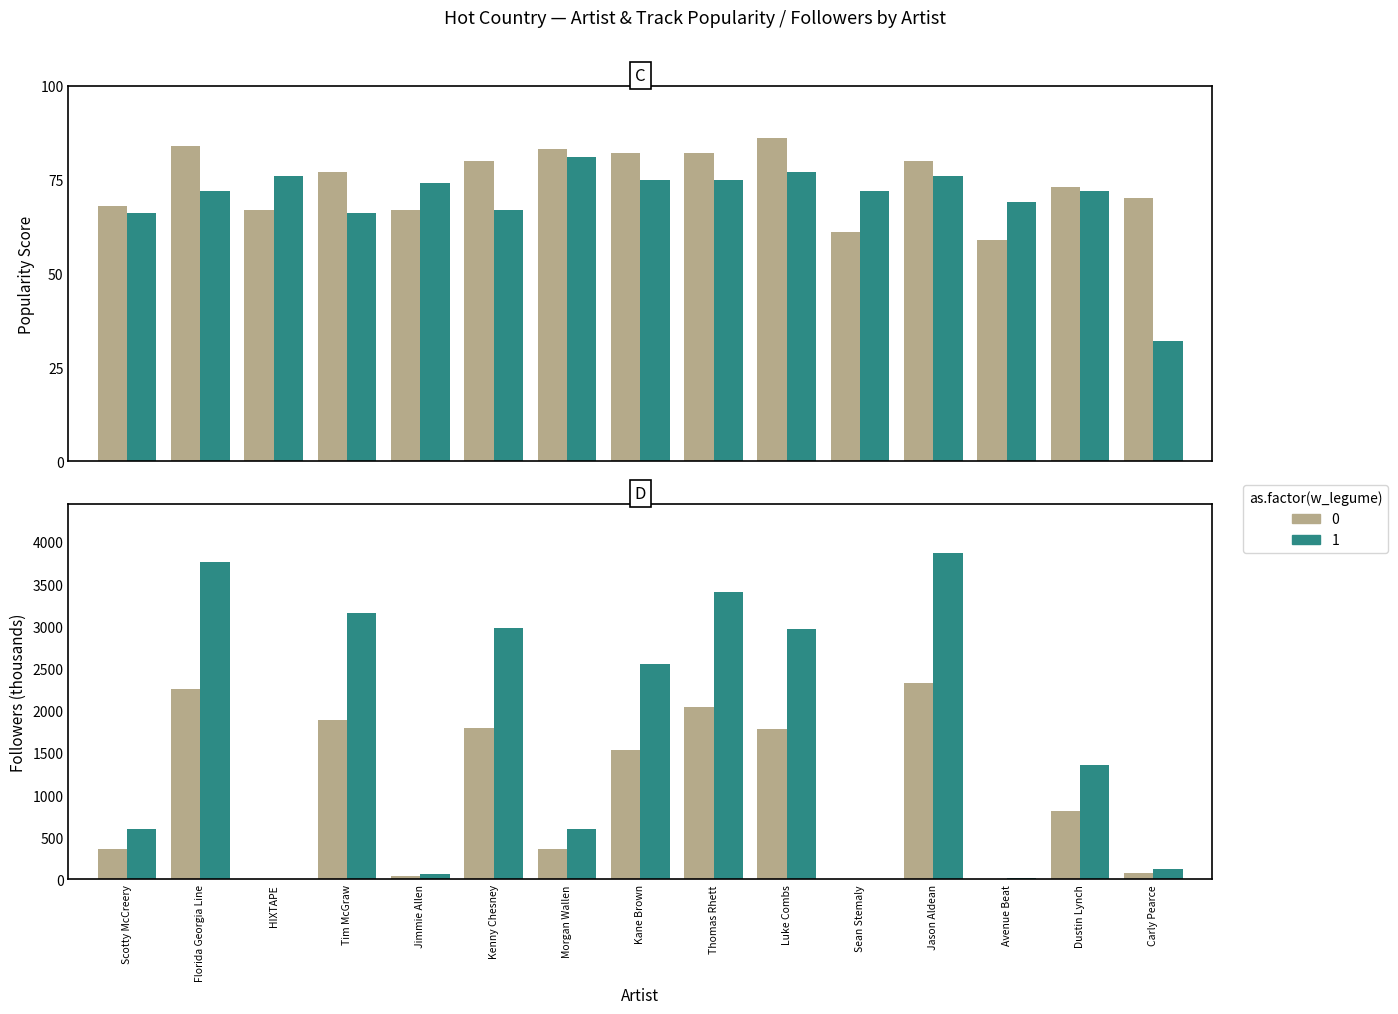

Are the bars horizontal?

No